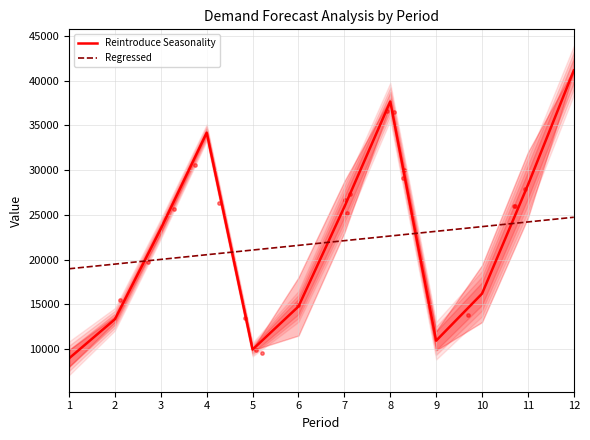

Is the value of Reintroduce Seasonality at 7 greater than the value of Regressed at 10?

Yes